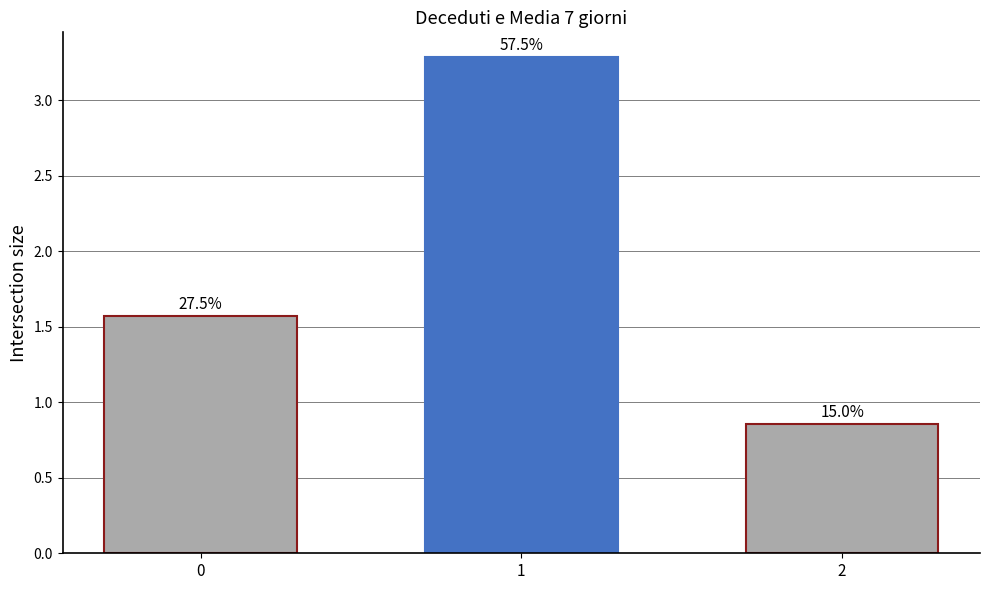

What is the difference between the maximum and minimum values?

2.4